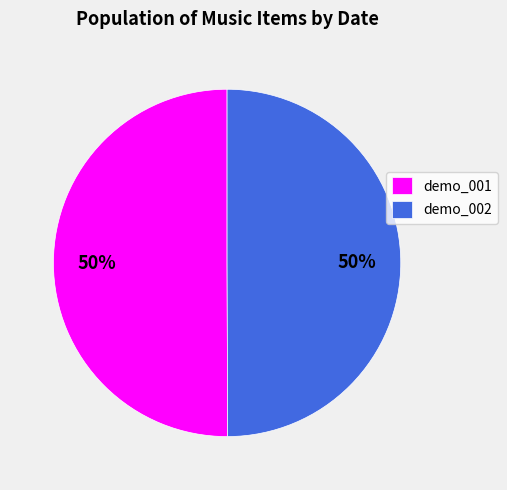

True or false: demo_002 accounts for 50% of the total.

True